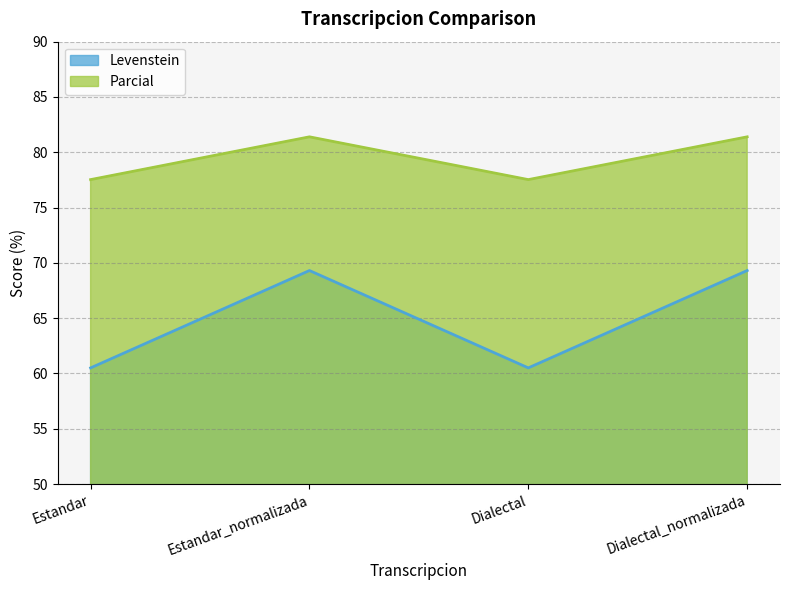

What is the approximate value of Levenstein at Dialectal_normalizada?

69.3